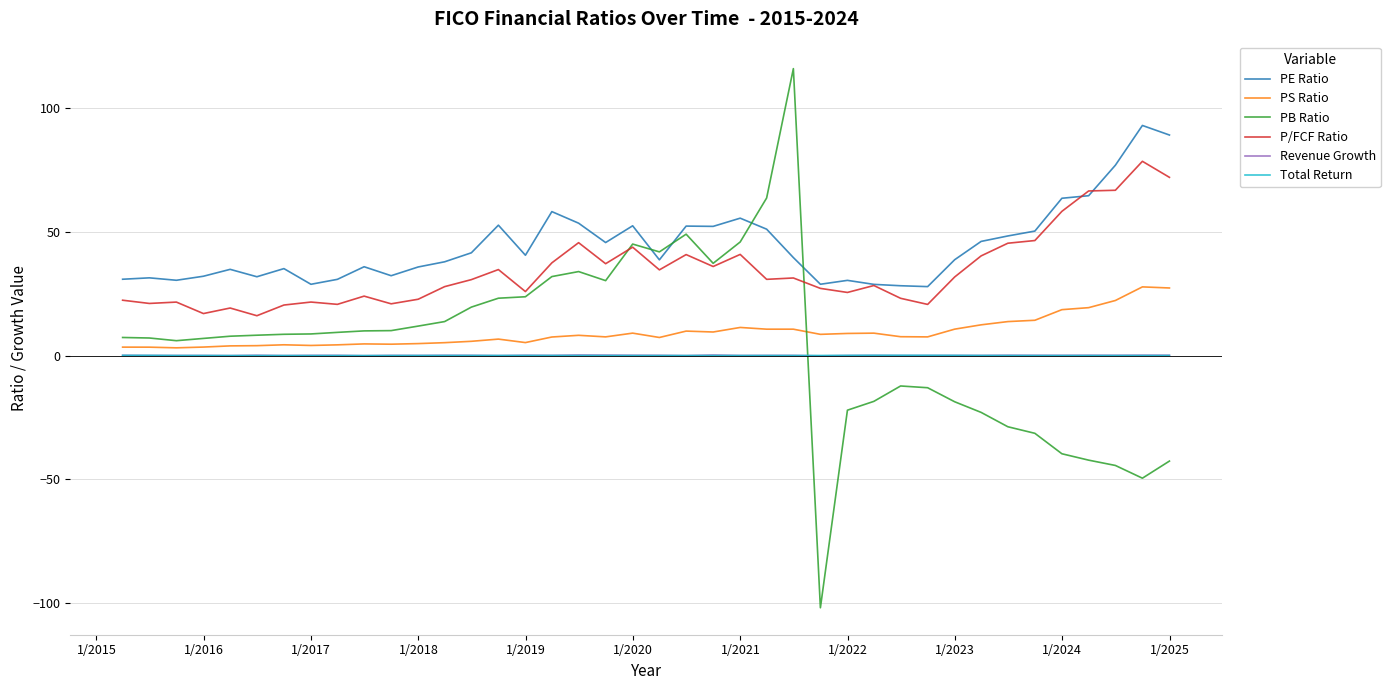

How many lines are shown in the chart?

6